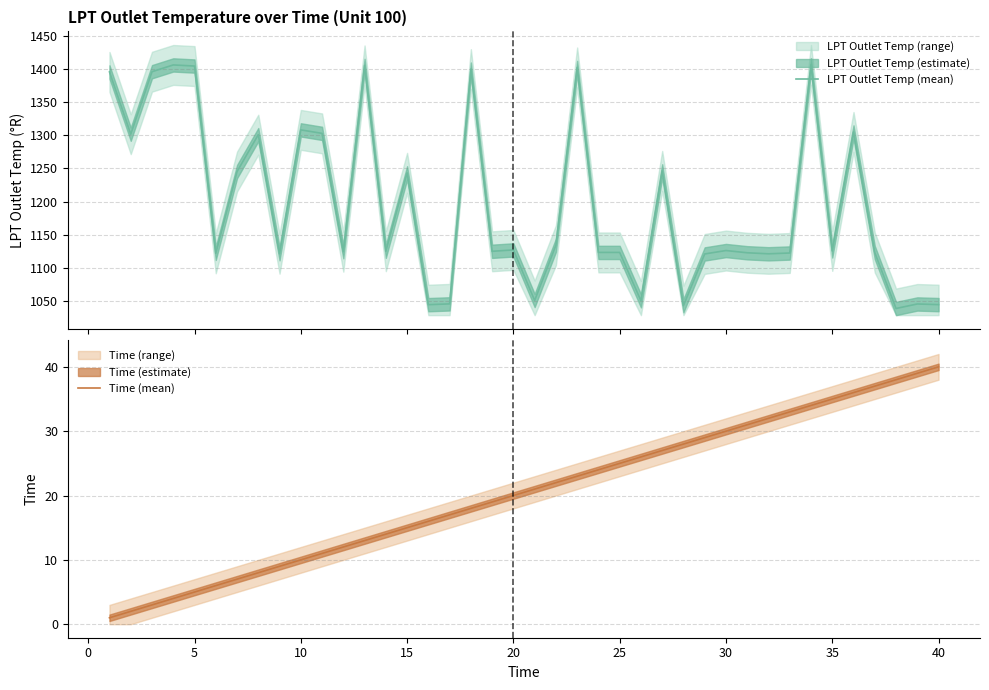

Reading left to right, what are all the values shown in this chart?

LPT Outlet Temp (mean): 1395.2	1301.6	1395.6	1405.8	1404.1	1122.3	1245.2	1300.8	1121.7	1308.0	1302.8	1124.7	1405.1	1125.4	1243.4	1045.0	1046.2	1399.5	1125.3	1127.4	1051.3	1134.4	1402.0	1123.6	1123.6	1050.9	1246.3	1043.6	1121.3	1126.5	1123.1	1121.6	1122.8	1405.9	1125.9	1304.9	1123.5	1039.3	1046.1	1045.1
Time (mean): 1.0	2.0	3.0	4.0	5.0	6.0	7.0	8.0	9.0	10.0	11.0	12.0	13.0	14.0	15.0	16.0	17.0	18.0	19.0	20.0	21.0	22.0	23.0	24.0	25.0	26.0	27.0	28.0	29.0	30.0	31.0	32.0	33.0	34.0	35.0	36.0	37.0	38.0	39.0	40.0